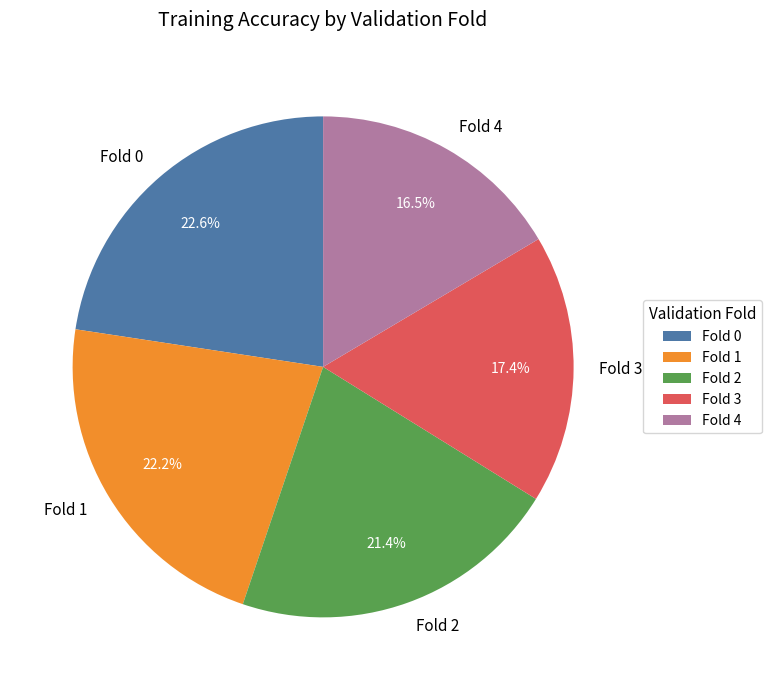

What is the ratio of the value at Fold 1 to the value at Fold 3?

1.3